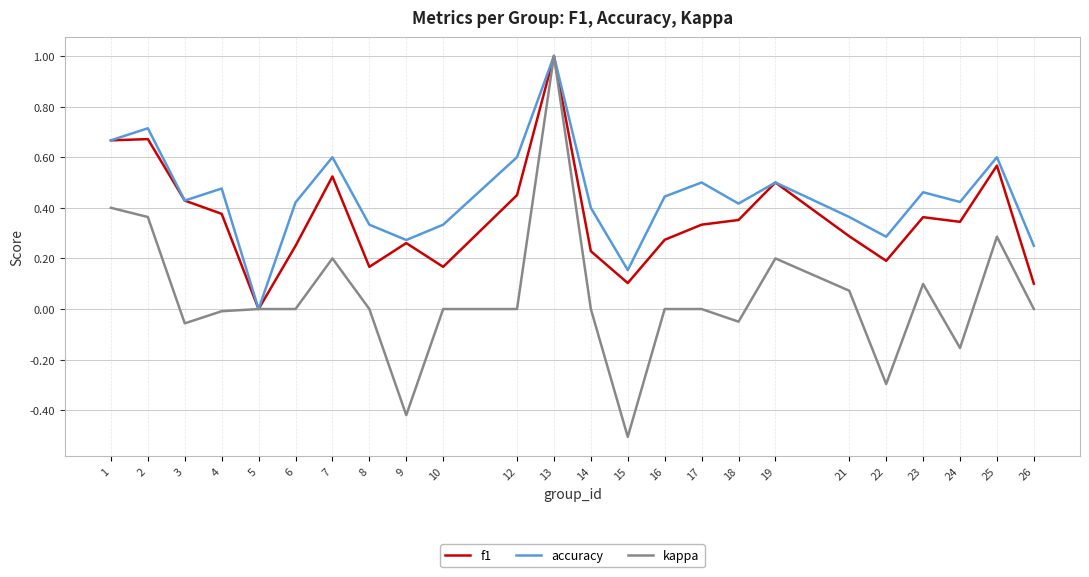

Which series has the widest spread of values?

kappa